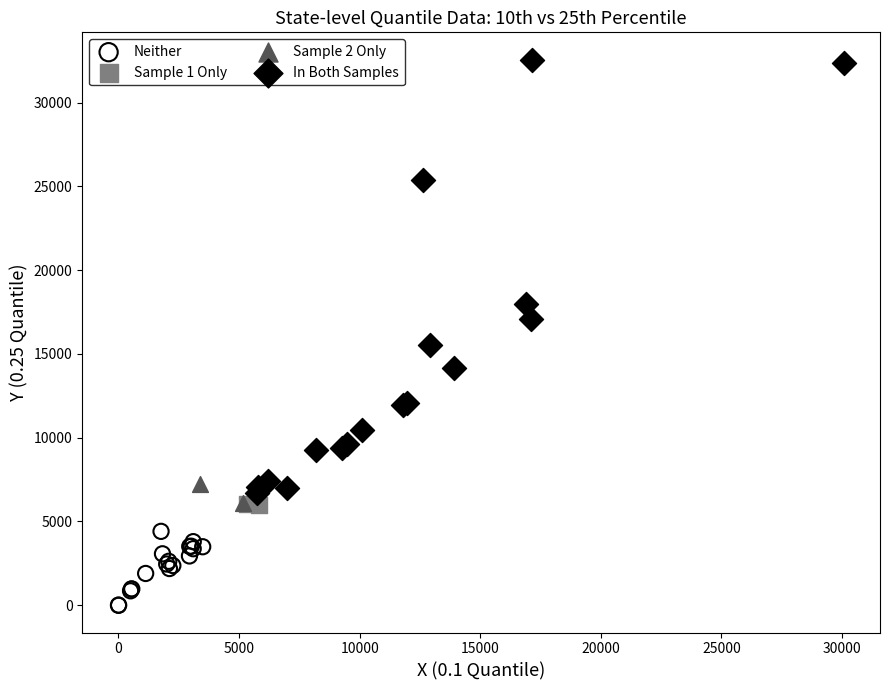

Which series reaches the maximum Y coordinate?

In Both Samples